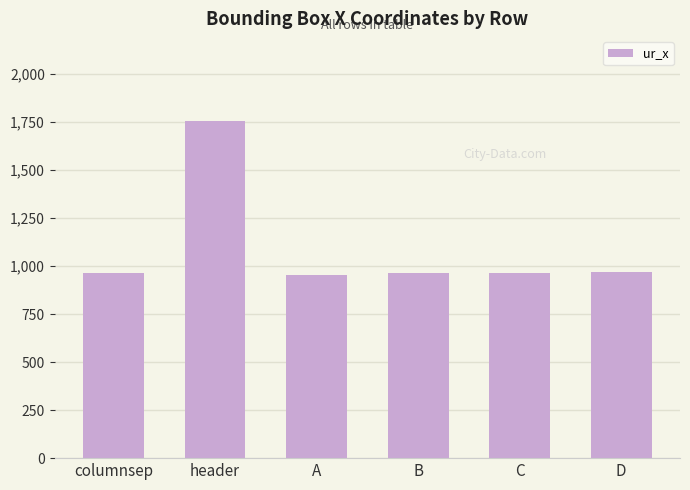

Between columnsep and header, which is larger?

header